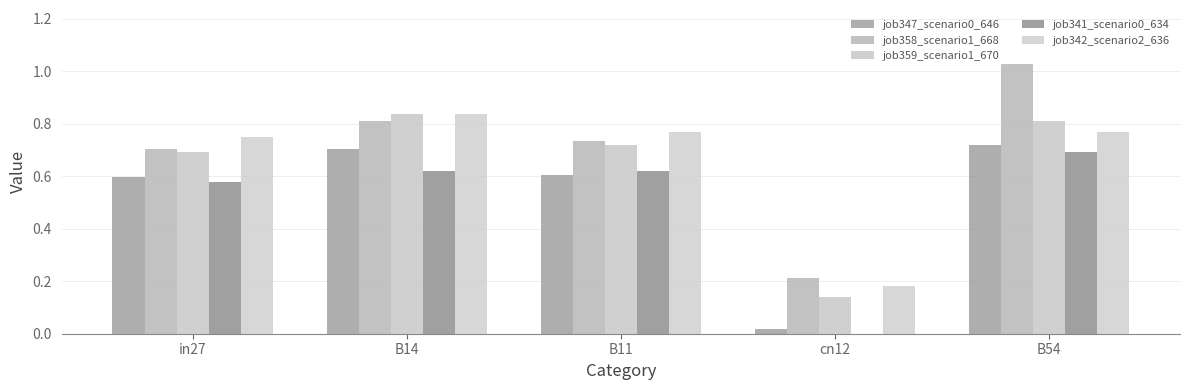

How many groups of bars are there?

5